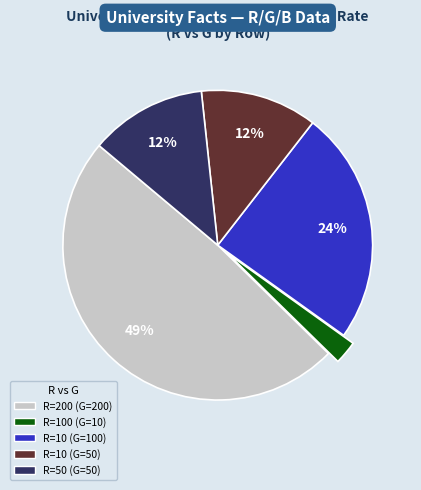

The R=100 (G=10) slice represents 2% of the pie. True or false?

True